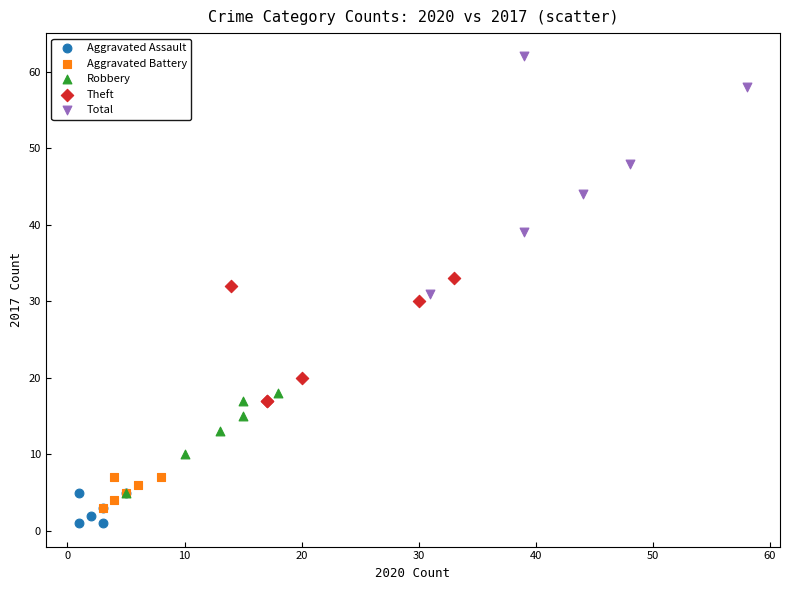

What are all the series names shown in the legend?

Aggravated Assault, Aggravated Battery, Robbery, Theft, Total